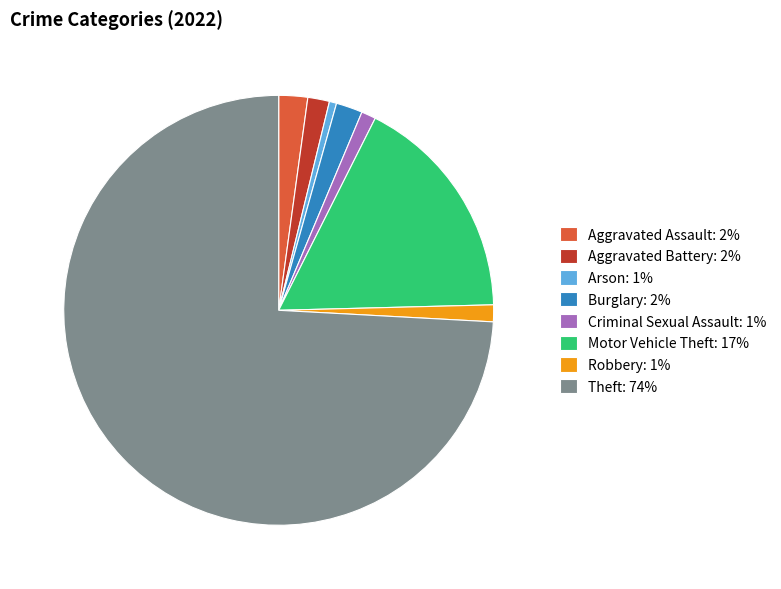

Is it true that Criminal Sexual Assault is 1% of the pie?

True